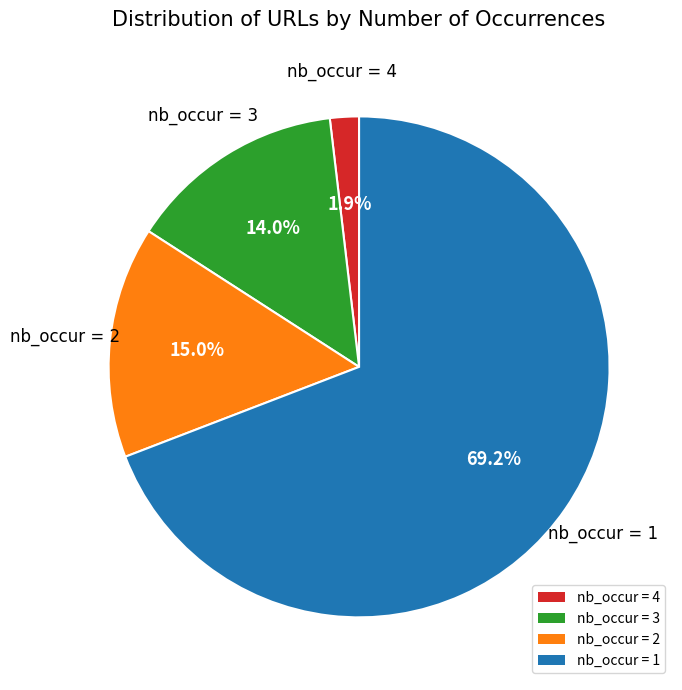

Does any single category account for the majority?

Yes